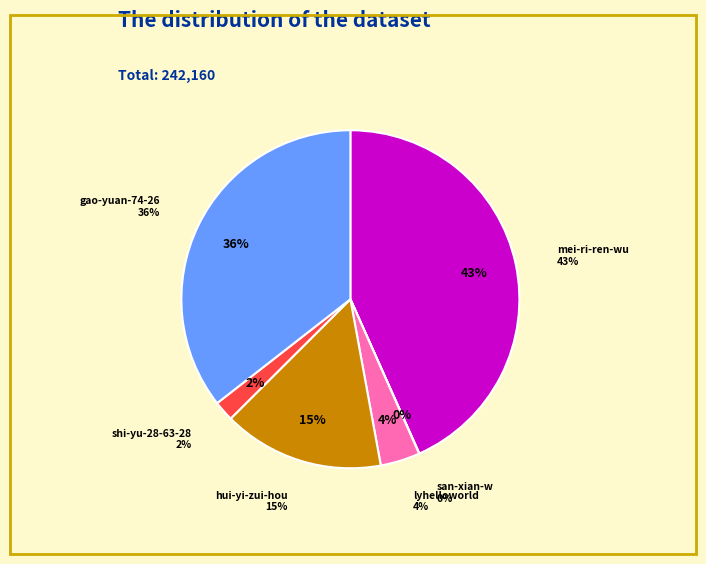

Is it true that san-xian-w is 11% of the pie?

False